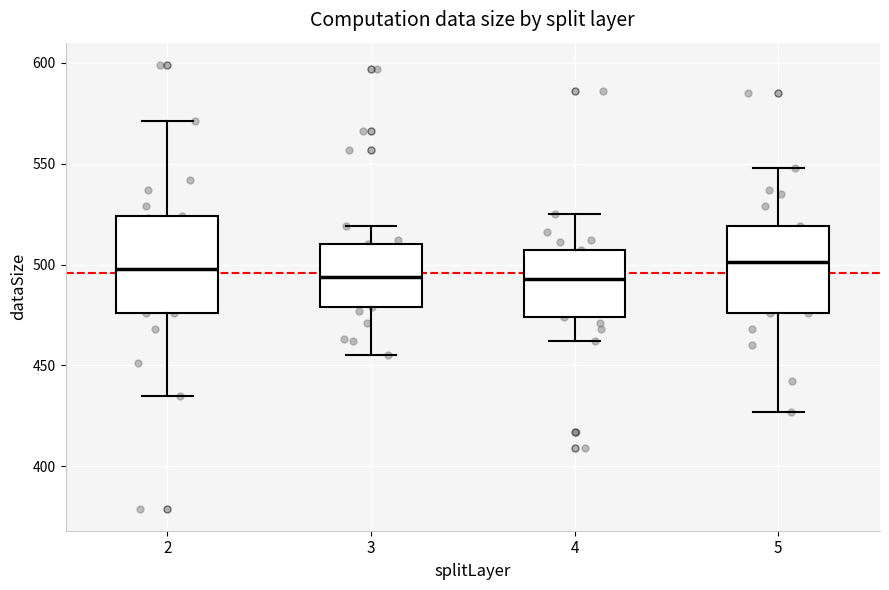

Reading left to right, transcribe this box plot: for each box, give where its median line is, the range the box spans, and where its two whiskers end, as read against the y-axis. The values are not printed on the chart, so give them approximately, as read against the axis.

2: median 500, box 475 to 525, whiskers 435 to 570
3: median 495, box 480 to 510, whiskers 455 to 520
4: median 495, box 475 to 505, whiskers 460 to 525
5: median 500, box 475 to 520, whiskers 425 to 550